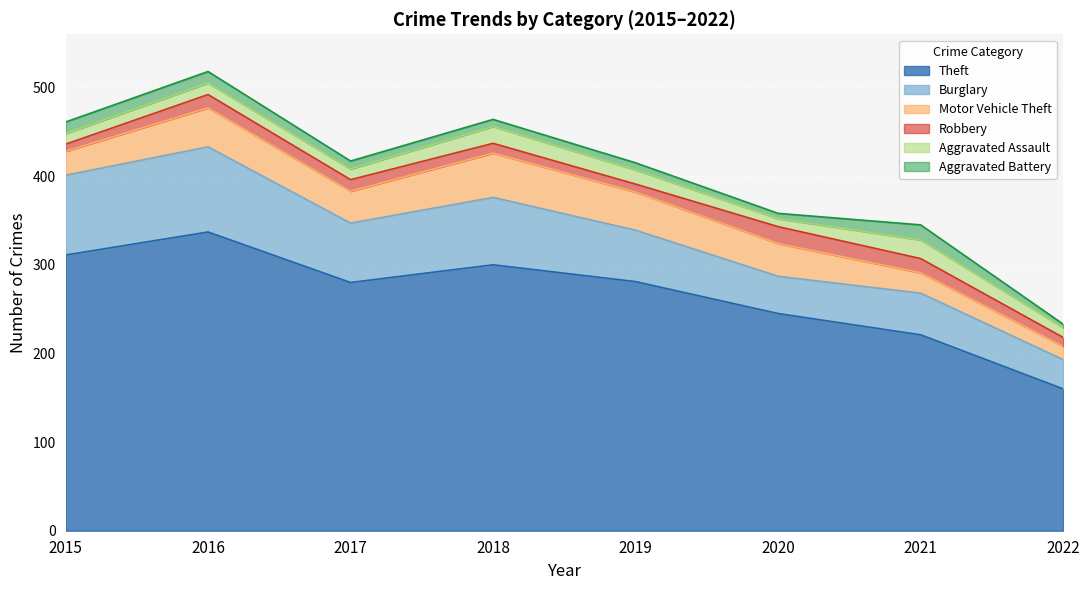

What is the approximate value of Robbery at 2016, to the nearest 10?

20